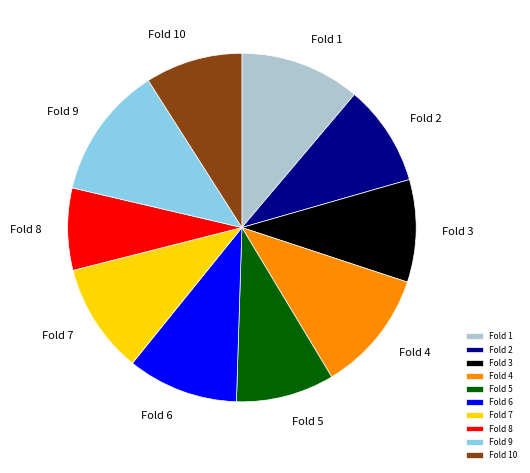

Is the sum of Fold 1 and Fold 2 greater than half?

No